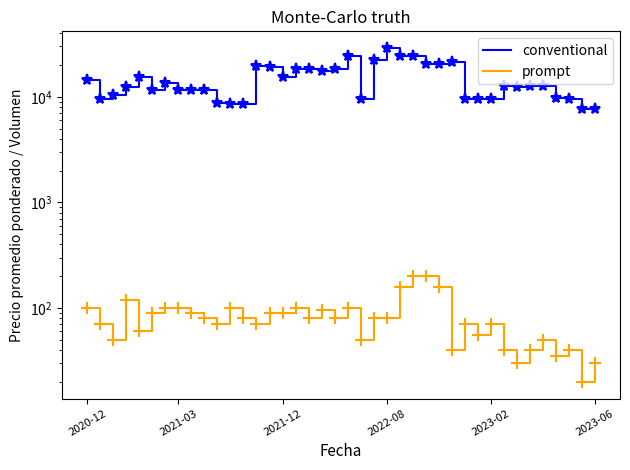

At which category is the sum across all series the highest?

2022-08